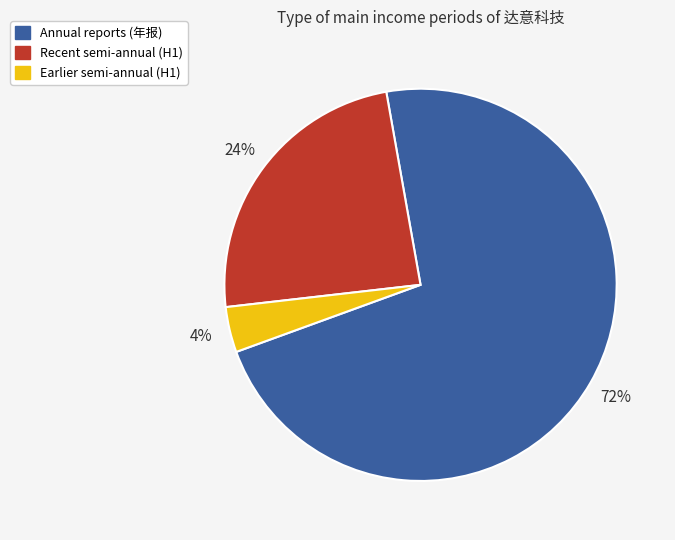

What percentage is the Earlier semi-annual (H1) slice, to the nearest percent?

4%